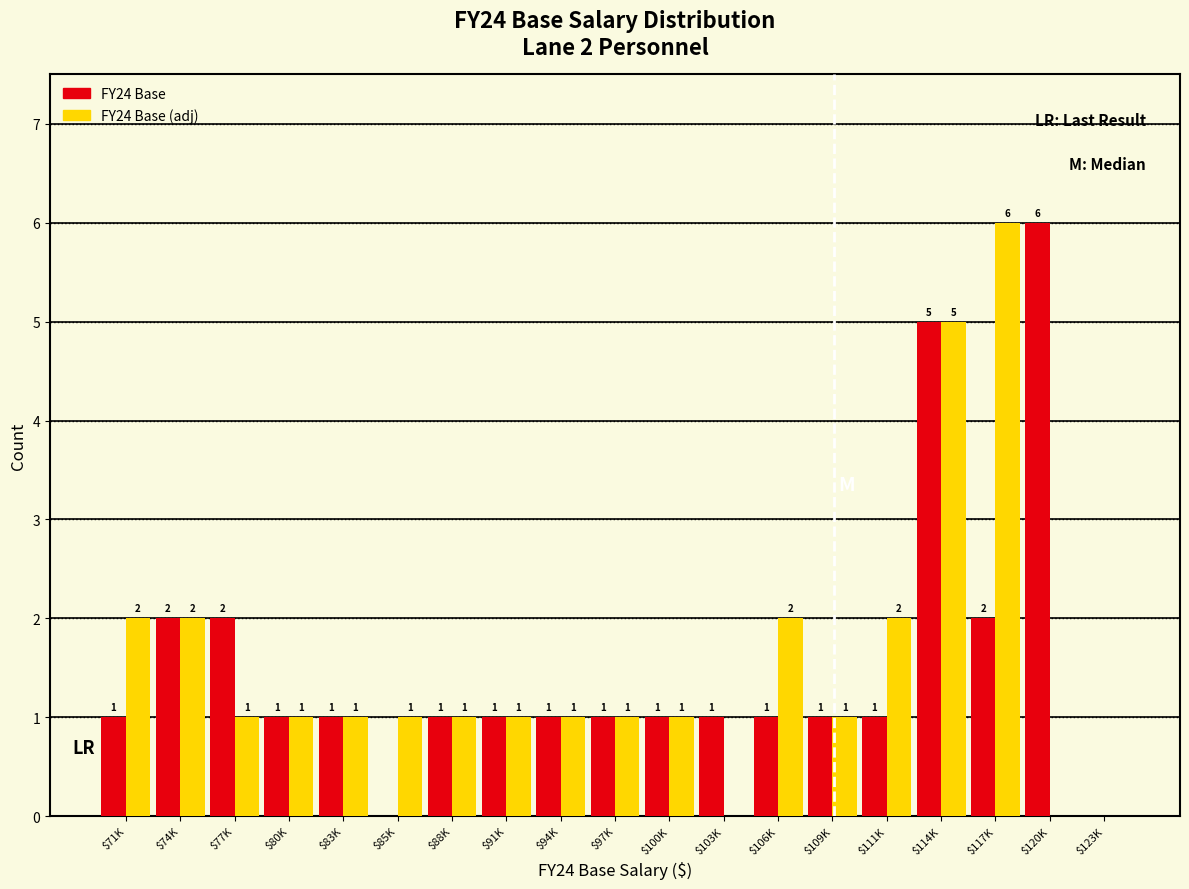

At which category is the sum across all series the highest?

$114K